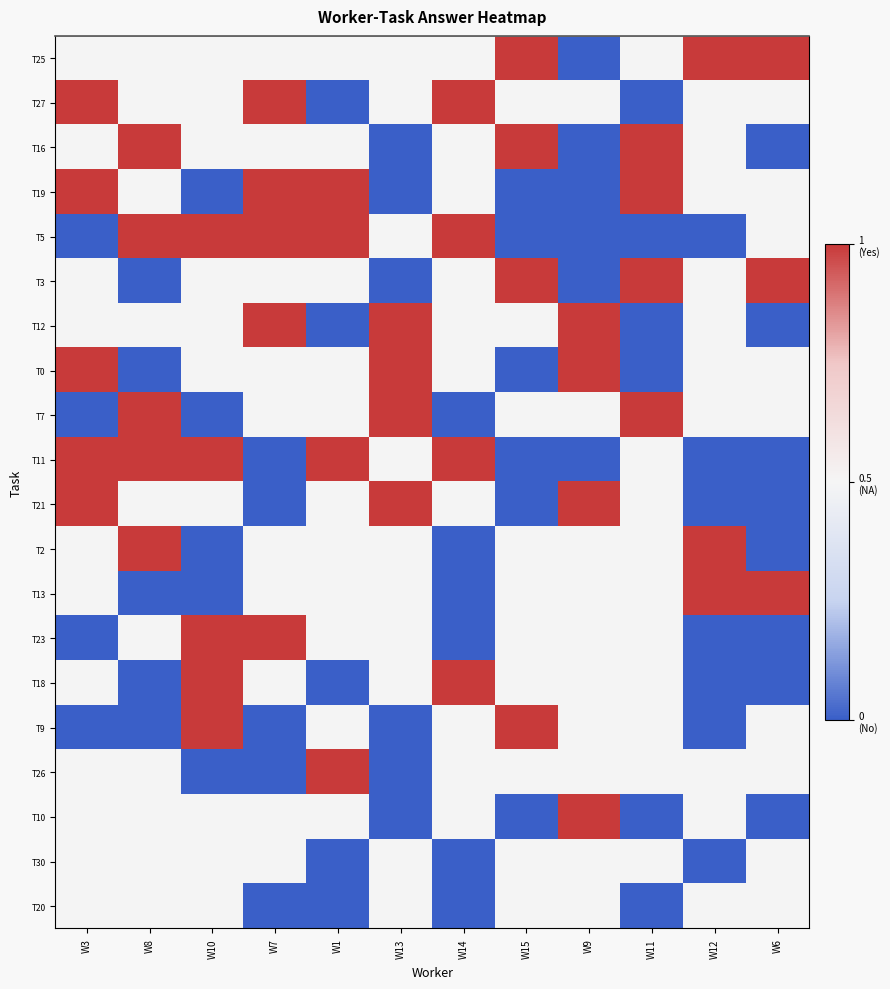

What is the sum of all T12 values?

6.0